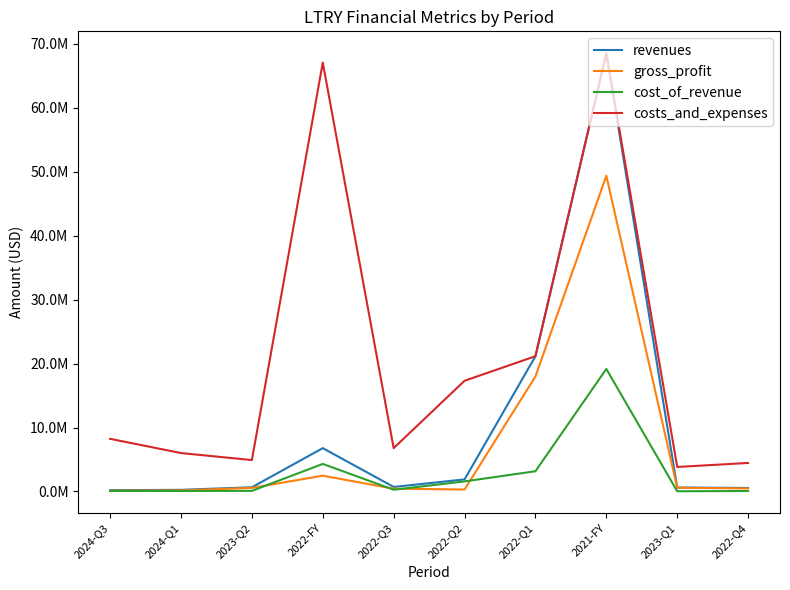

What is the smallest value displayed?

35147